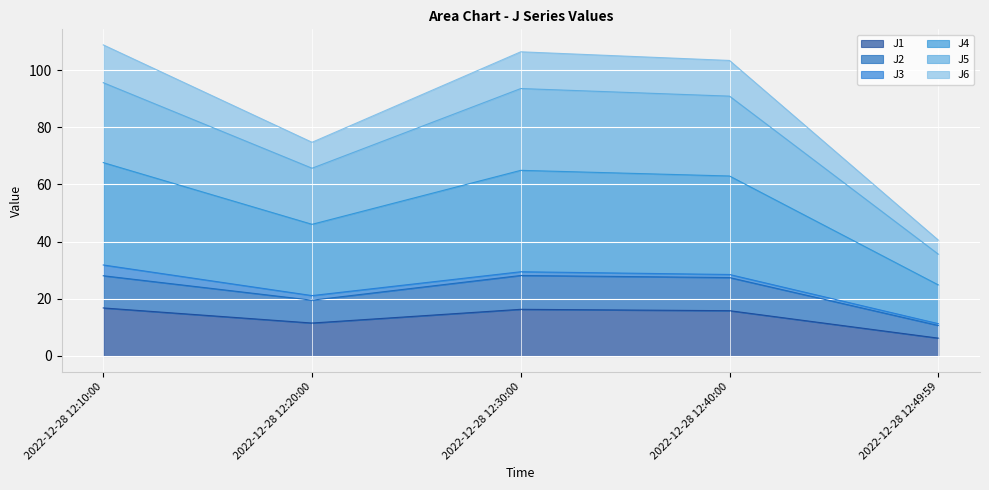

How many lines are shown in the chart?

6